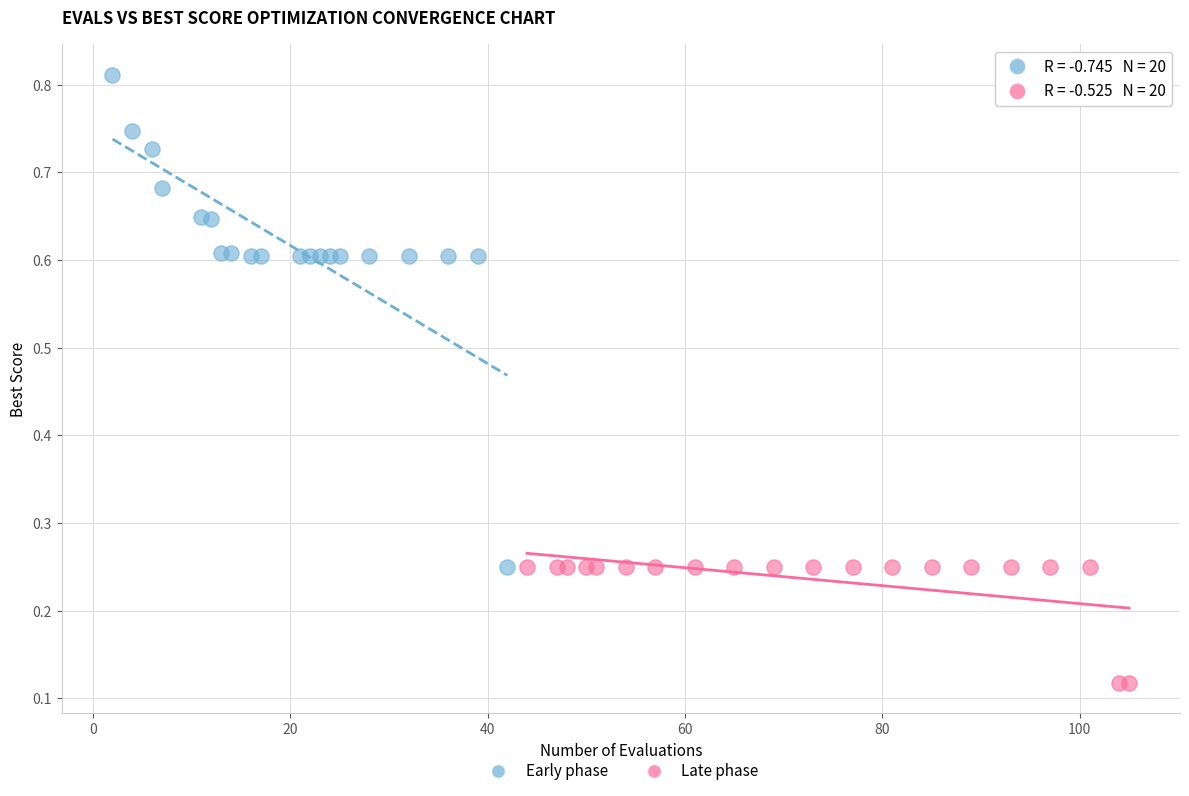

Which series contains the lowest Y value?

Late phase